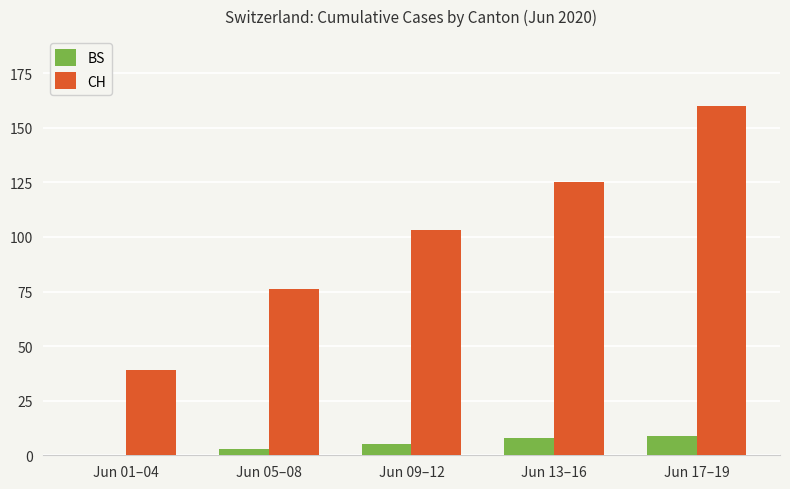

Count the CH values in the range 76 to 125.

3